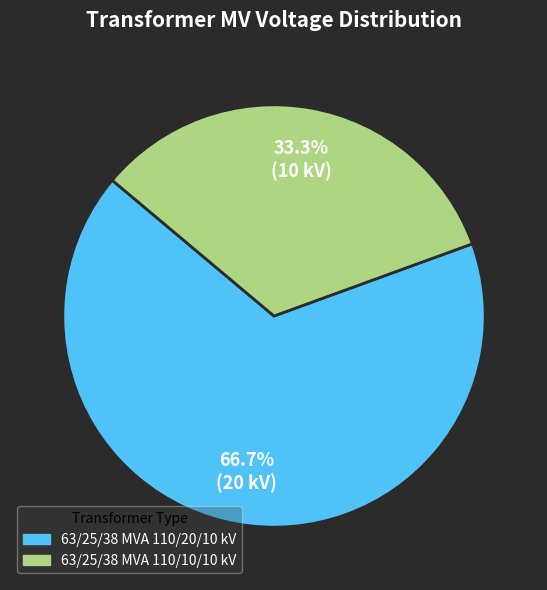

What is the ratio of the value at 63/25/38 MVA 110/10/10 kV to the value at 63/25/38 MVA 110/20/10 kV?

0.5